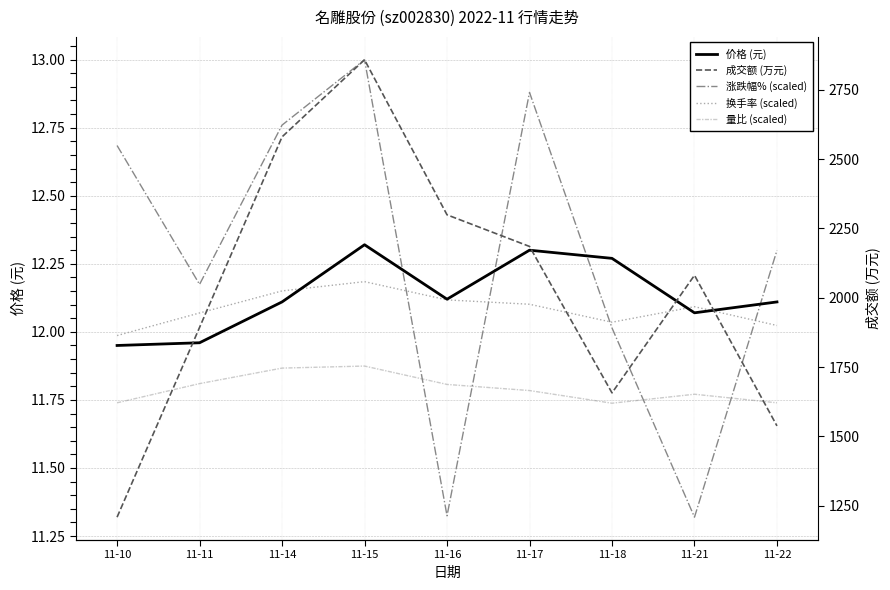

At which label does 换手率 (scaled) first exceed 12?

11-11